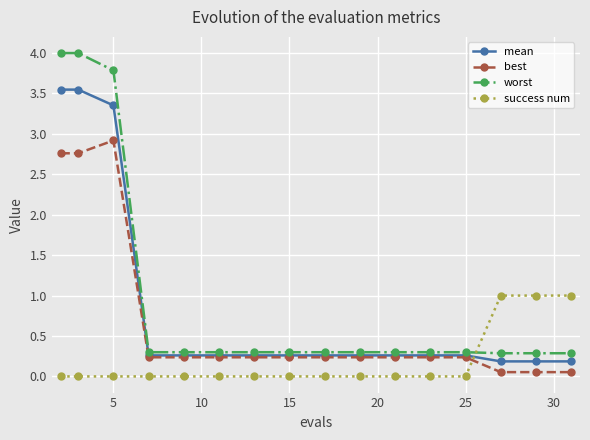

Which series ends up on top after the final intersection of mean and success num?

success num